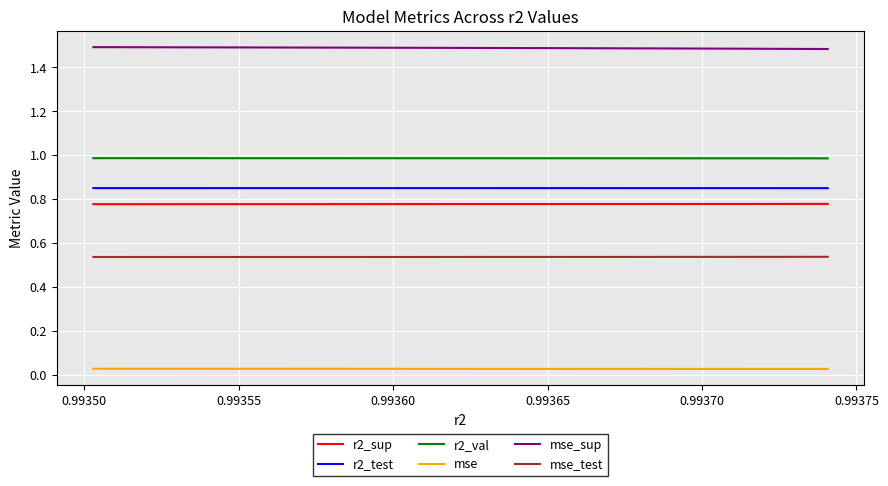

Reading right to left, transcribe all the data shown in this chart.

r2_sup: 0.8	0.8	0.8	0.8	0.8	0.8	0.8	0.8	0.8	0.8
r2_test: 0.9	0.9	0.9	0.9	0.9	0.8	0.8	0.8	0.8	0.8
r2_val: 1.0	1.0	1.0	1.0	1.0	1.0	1.0	1.0	1.0	1.0
mse: 0.0	0.0	0.0	0.0	0.0	0.0	0.0	0.0	0.0	0.0
mse_sup: 1.5	1.5	1.5	1.5	1.5	1.5	1.5	1.5	1.5	1.5
mse_test: 0.5	0.5	0.5	0.5	0.5	0.5	0.5	0.5	0.5	0.5